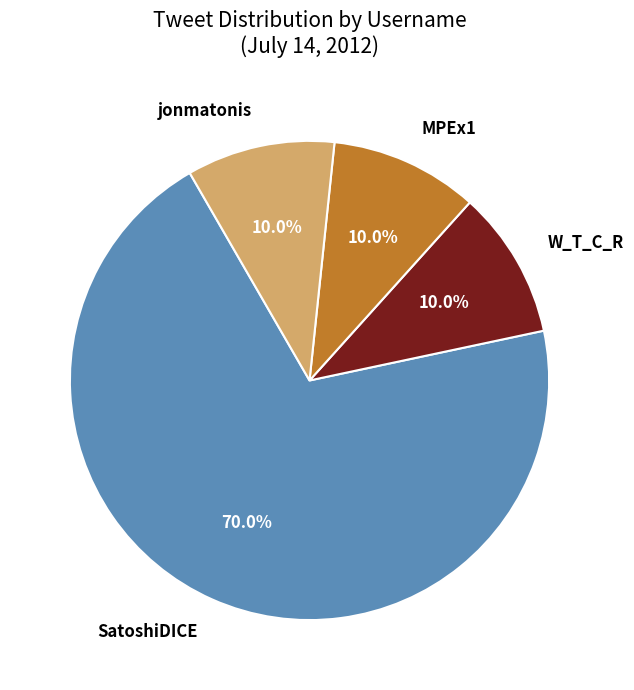

What percentage is the W_T_C_R slice, to the nearest percent?

10%